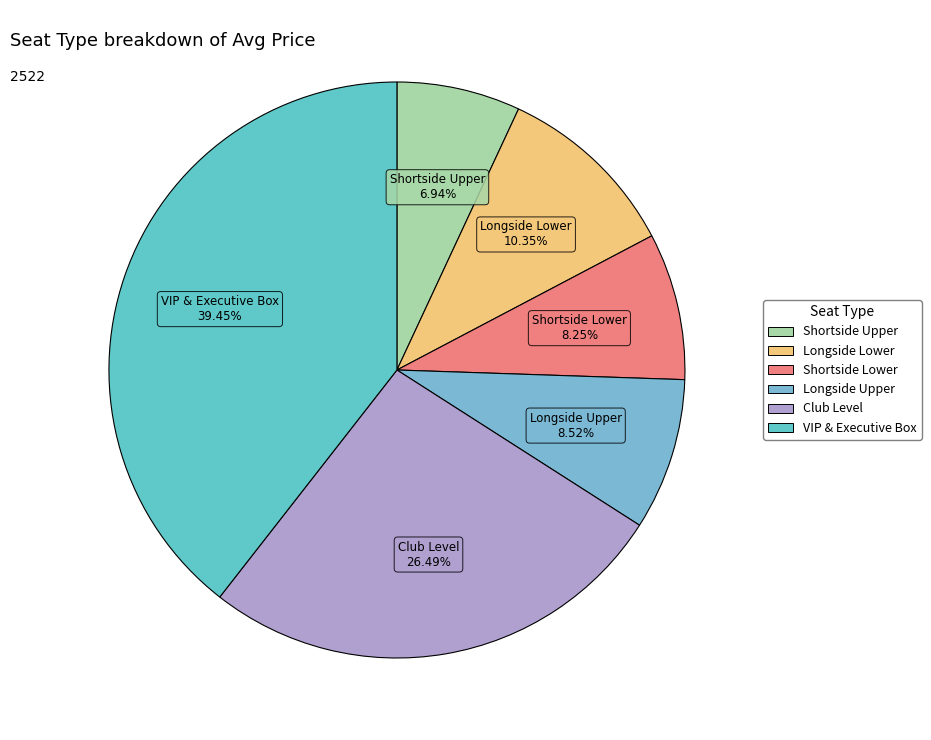

Between Club Level and Shortside Upper, which is larger?

Club Level